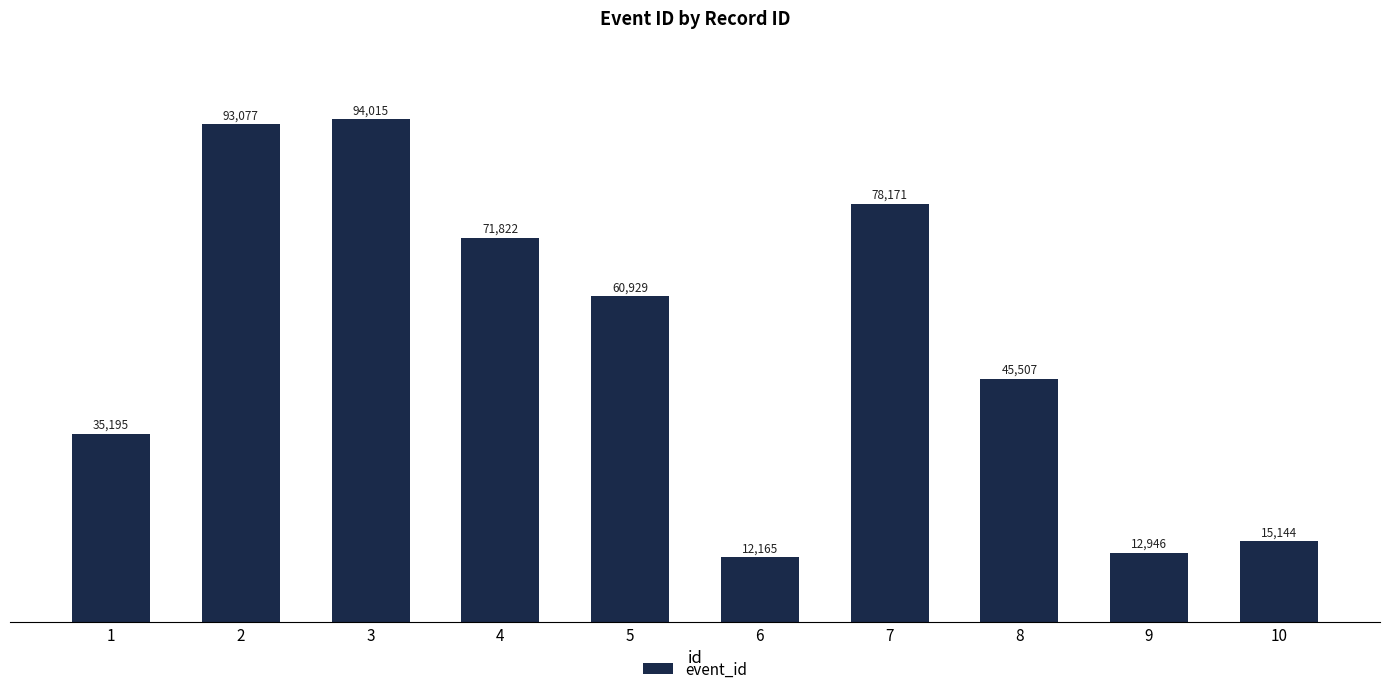

What is the change in value from 1 to 10?

-20051